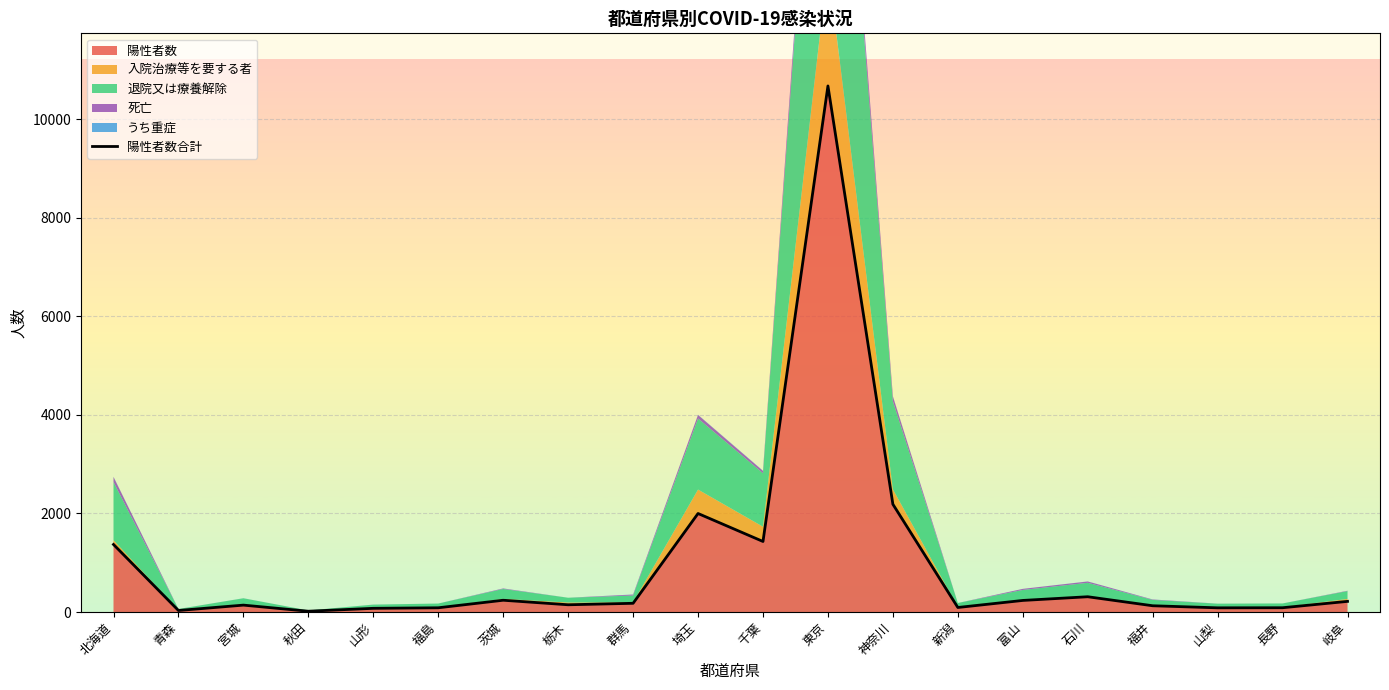

Approximately how many times larger is the value at 千葉 compared to 東京?

0.1